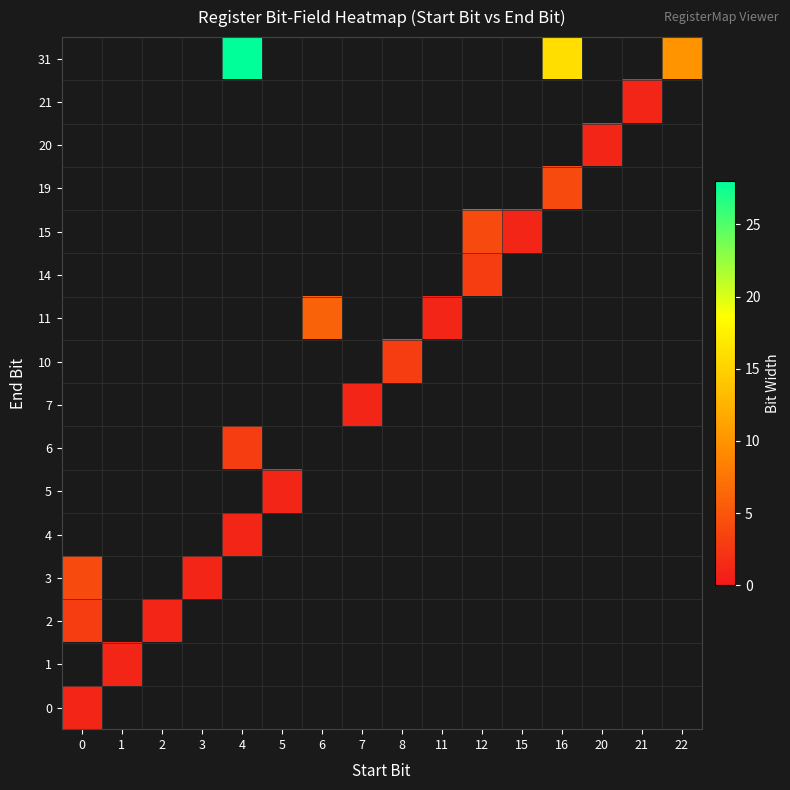

Is the value of 4 at 6 greater than the value of 15 at 6?

No